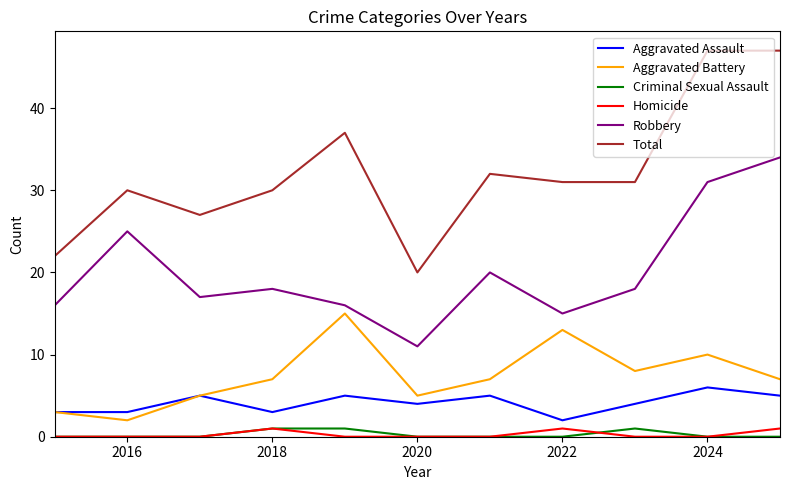

Which series has the widest spread of values?

Total